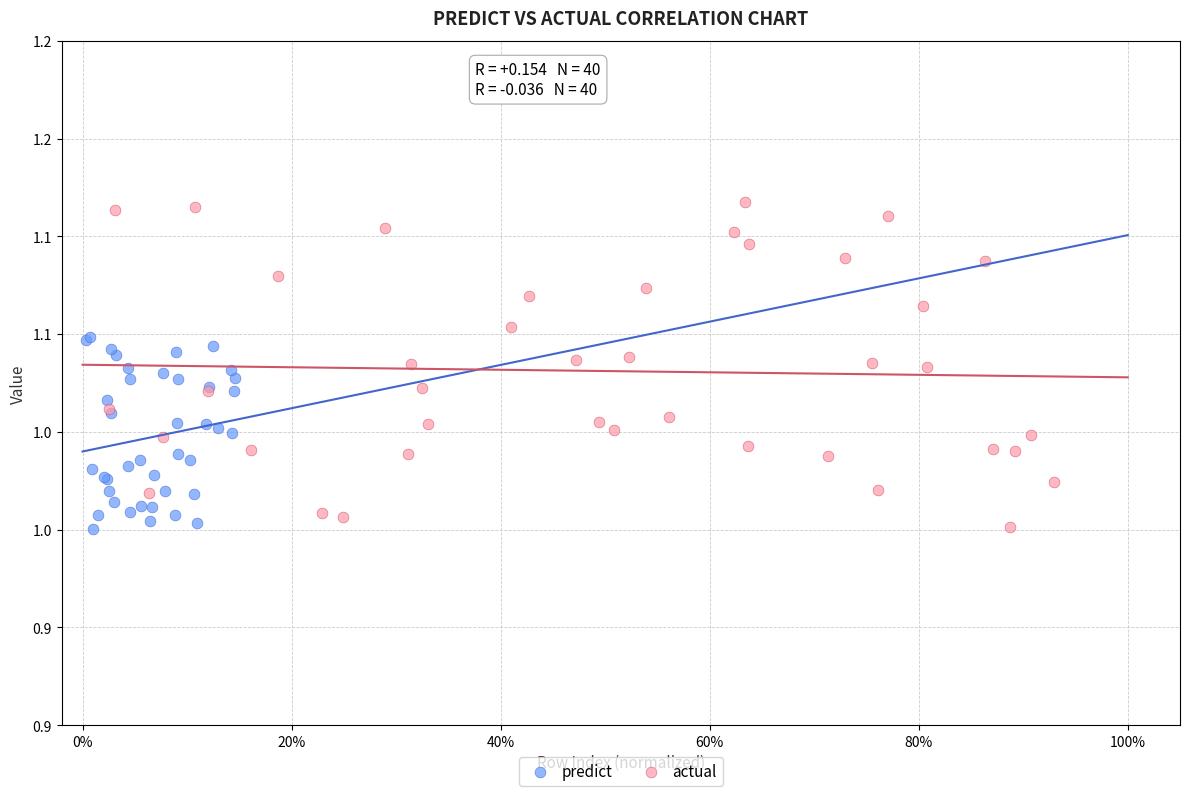

What are all the series names shown in the legend?

predict, actual